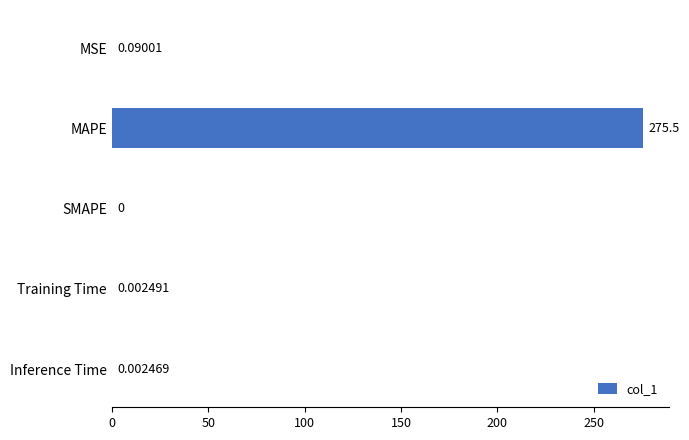

How many categories are shown in the chart?

5